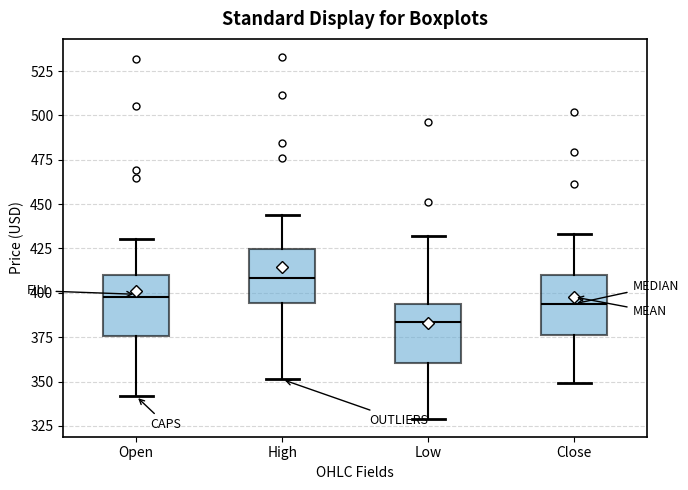

Reading left to right, read every box against the y-axis: the position of its median line, the range the box covers, and the ends of its whiskers. The values are not printed on the chart, so give them approximately, as read against the axis.

Open: median 395, box 375 to 410, whiskers 340 to 430
High: median 410, box 395 to 425, whiskers 350 to 445
Low: median 385, box 360 to 395, whiskers 330 to 430
Close: median 395, box 375 to 410, whiskers 350 to 435